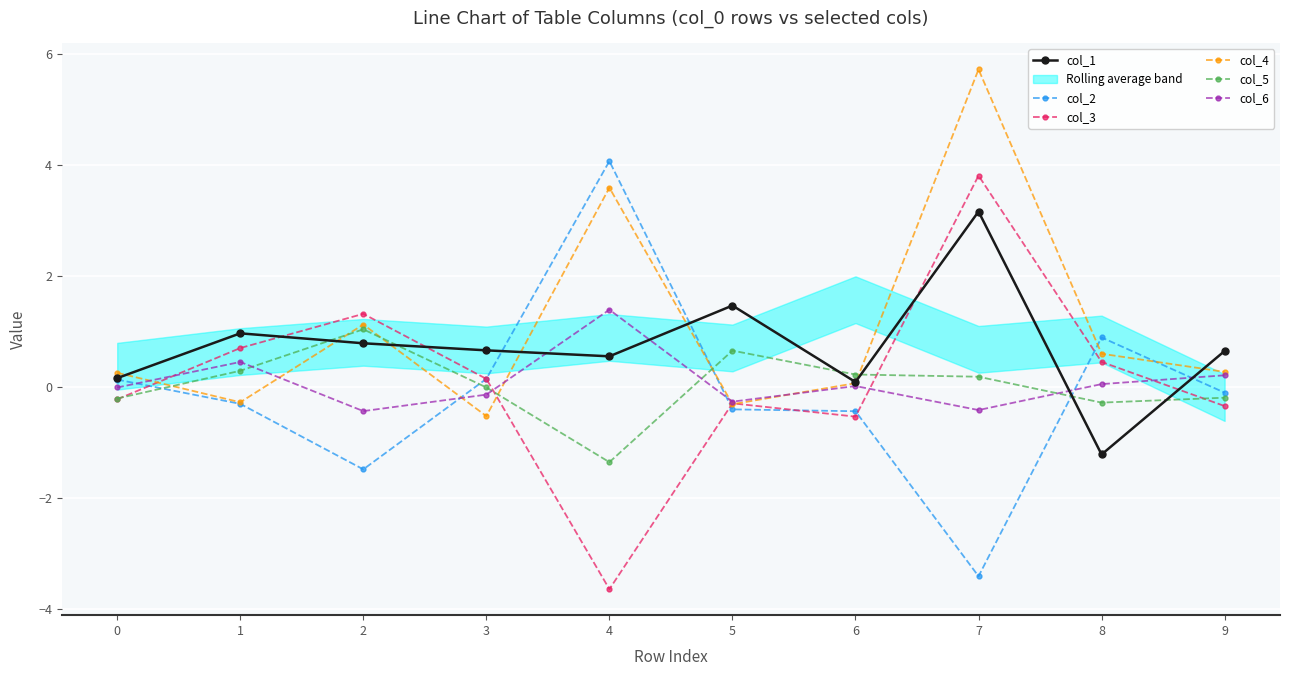

What is the total value across all series at 9?

0.5